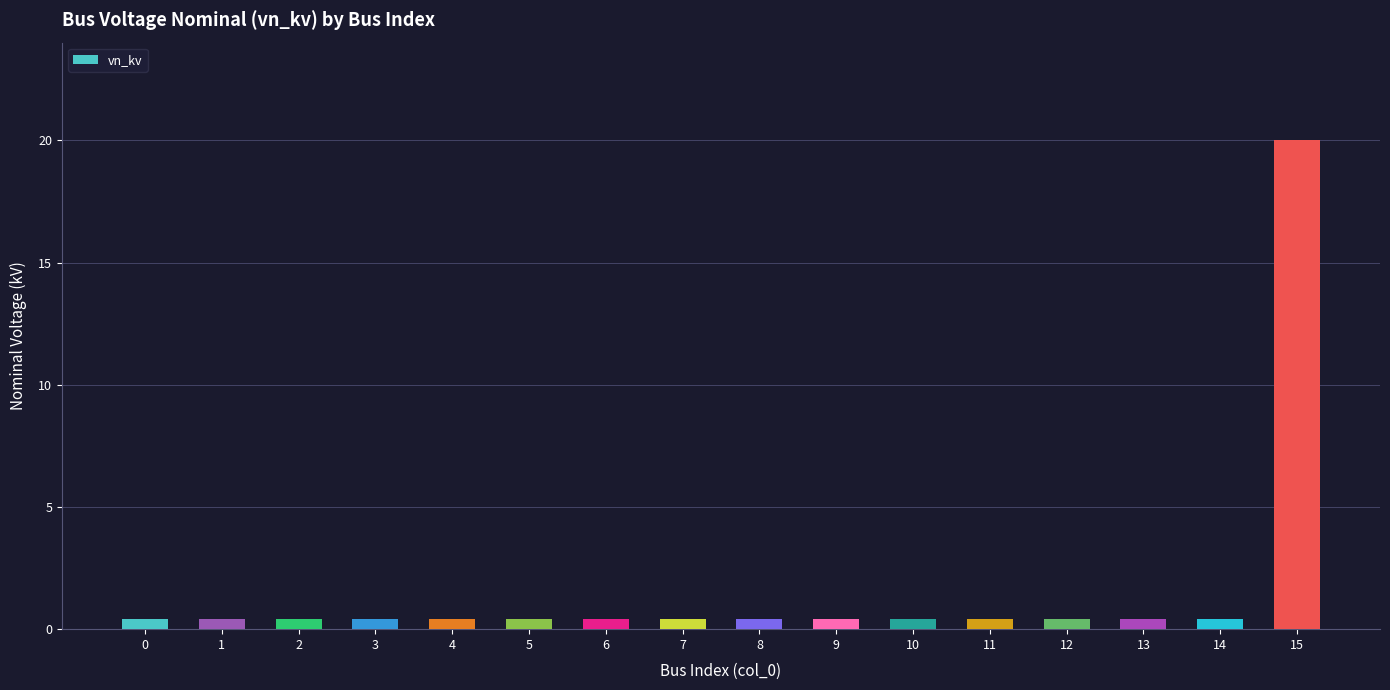

Reading left to right, what are all the values shown in this chart?

0=0.4	1=0.4	2=0.4	3=0.4	4=0.4	5=0.4	6=0.4	7=0.4	8=0.4	9=0.4	10=0.4	11=0.4	12=0.4	13=0.4	14=0.4	15=20.0